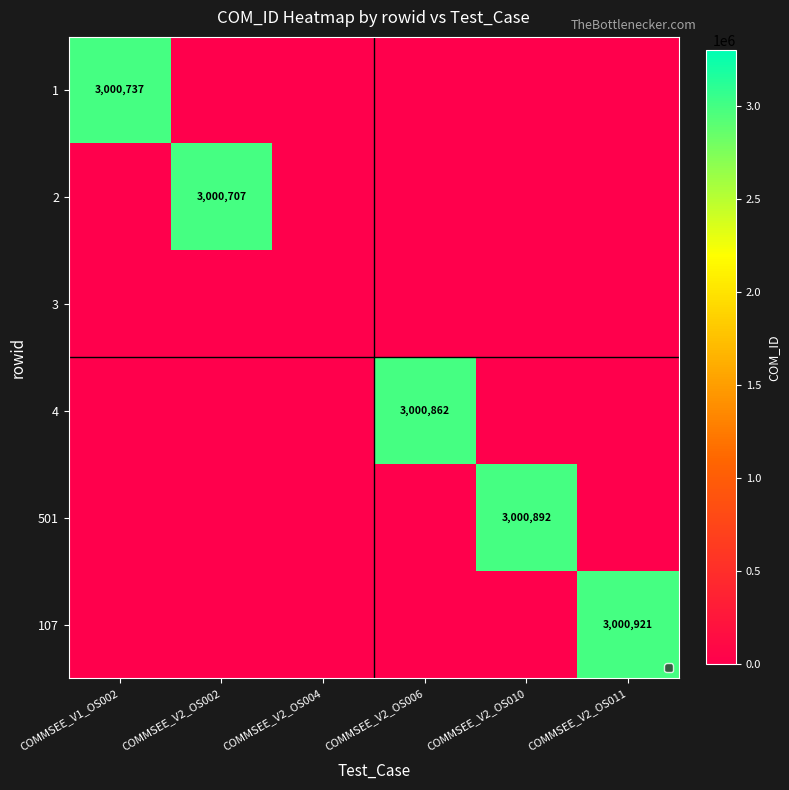

True or false: 107 has a value of 1001523 at COMMSEE_V2_OS011.

False